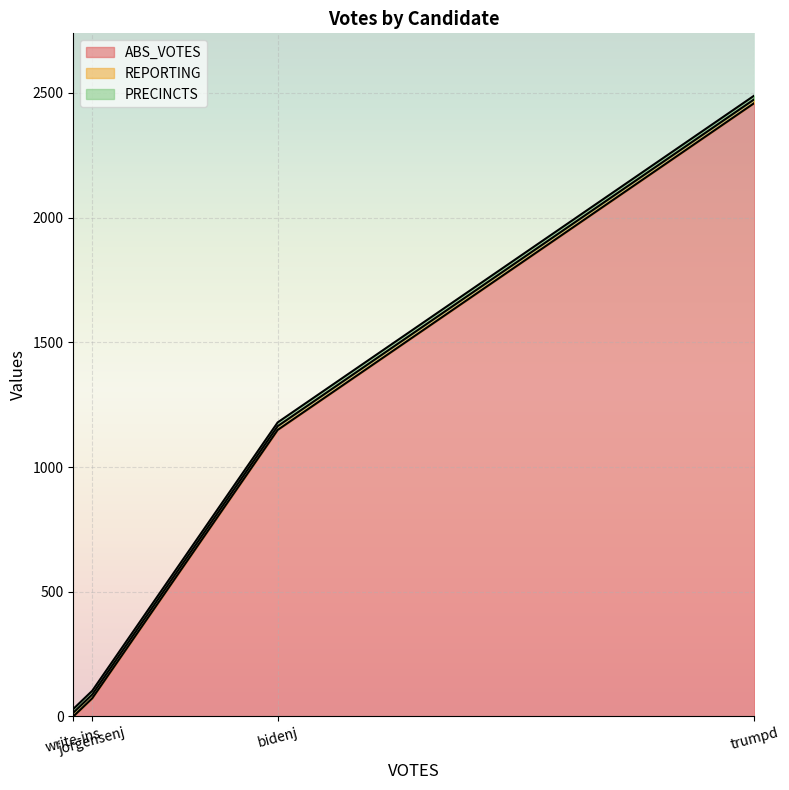

What is the value of the PRECINCTS point at the 4th from the left?

15